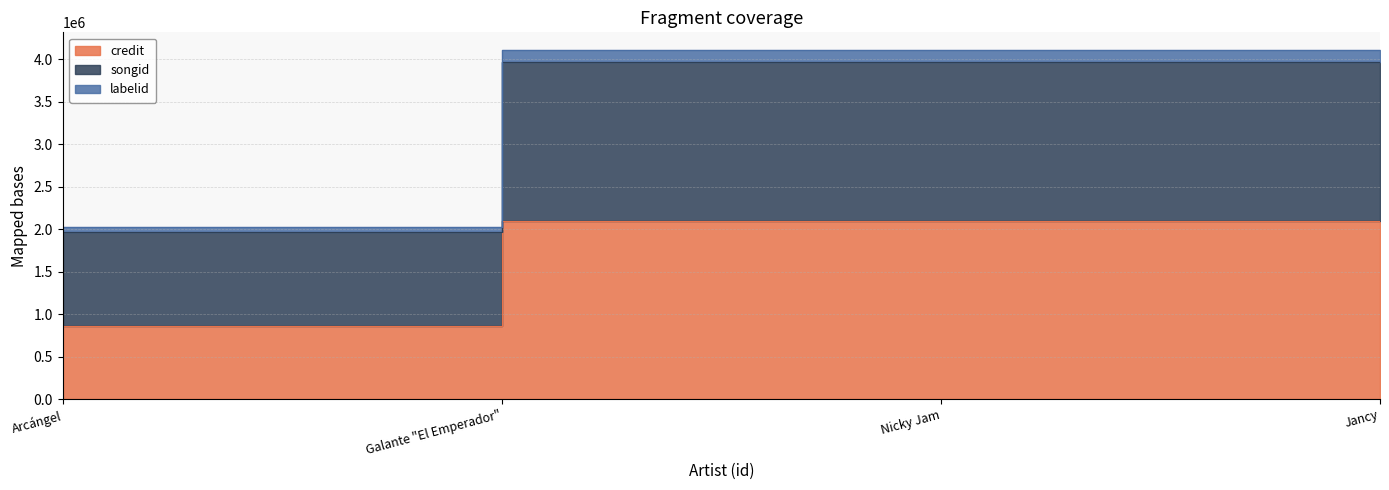

How many lines are shown in the chart?

3